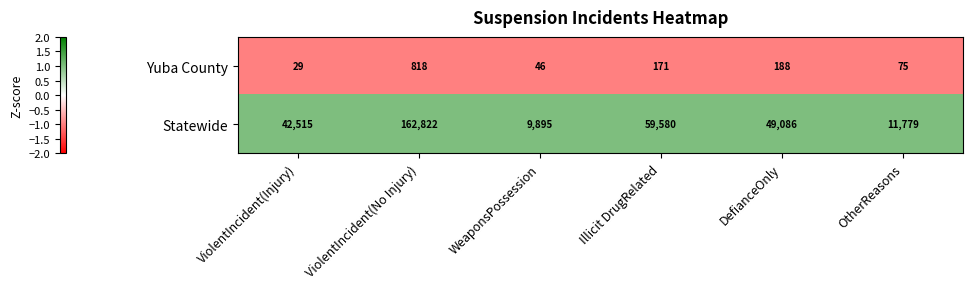

At WeaponsPossession, list the series in order from largest to smallest.

Statewide, Yuba County